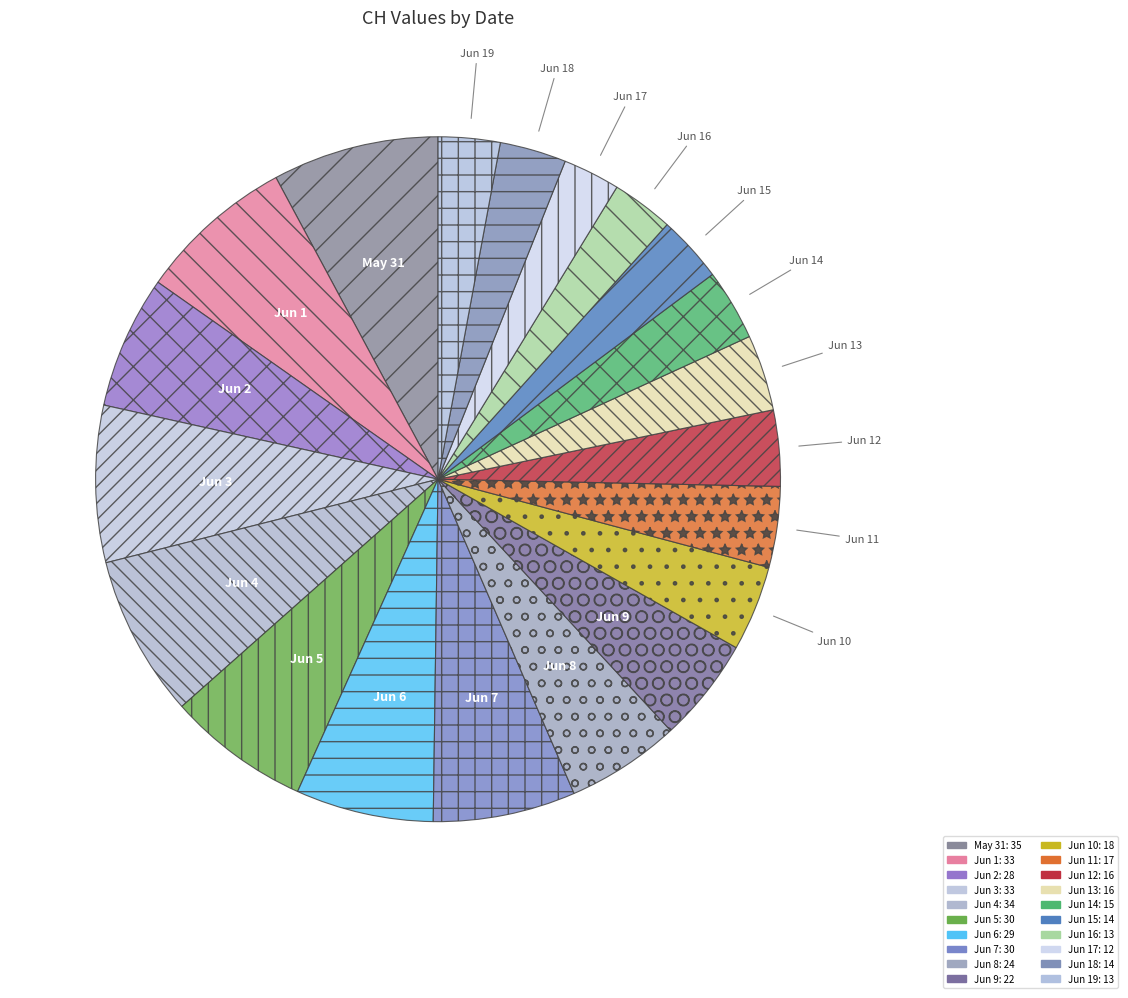

How many segments does this pie chart have?

20